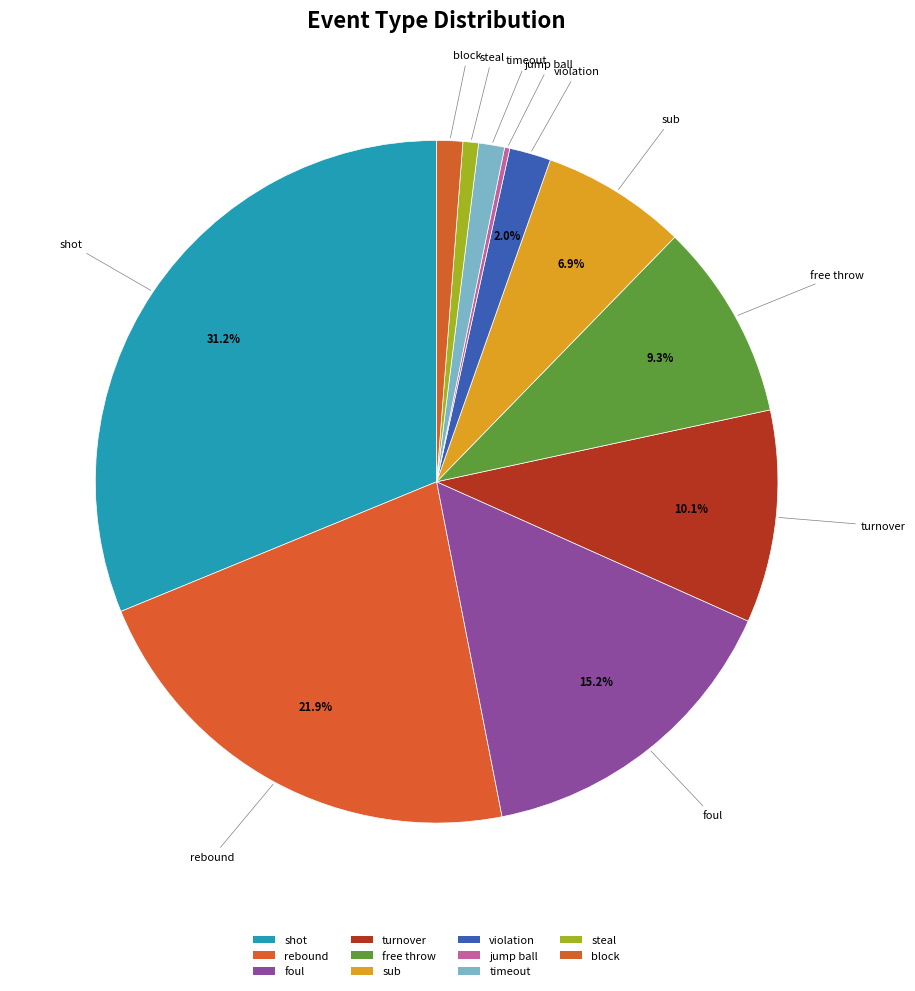

Rank the categories by value from highest to lowest.

shot, rebound, foul, turnover, free throw, sub, violation, timeout, block, steal, jump ball